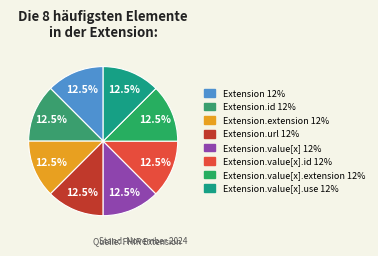

What is the largest slice in the pie chart?

Extension.value[x]